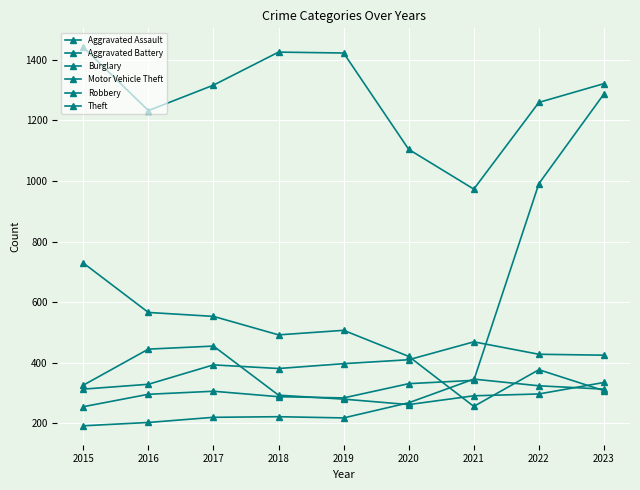

What is the minimum value for Robbery?

262